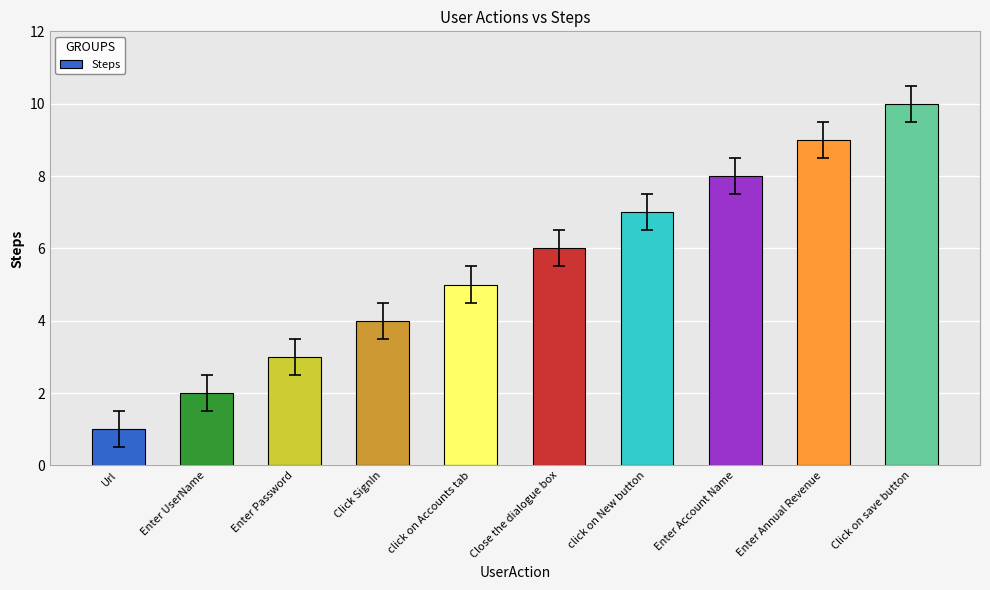

What is the label of the 9th bar from the right?

Enter UserName